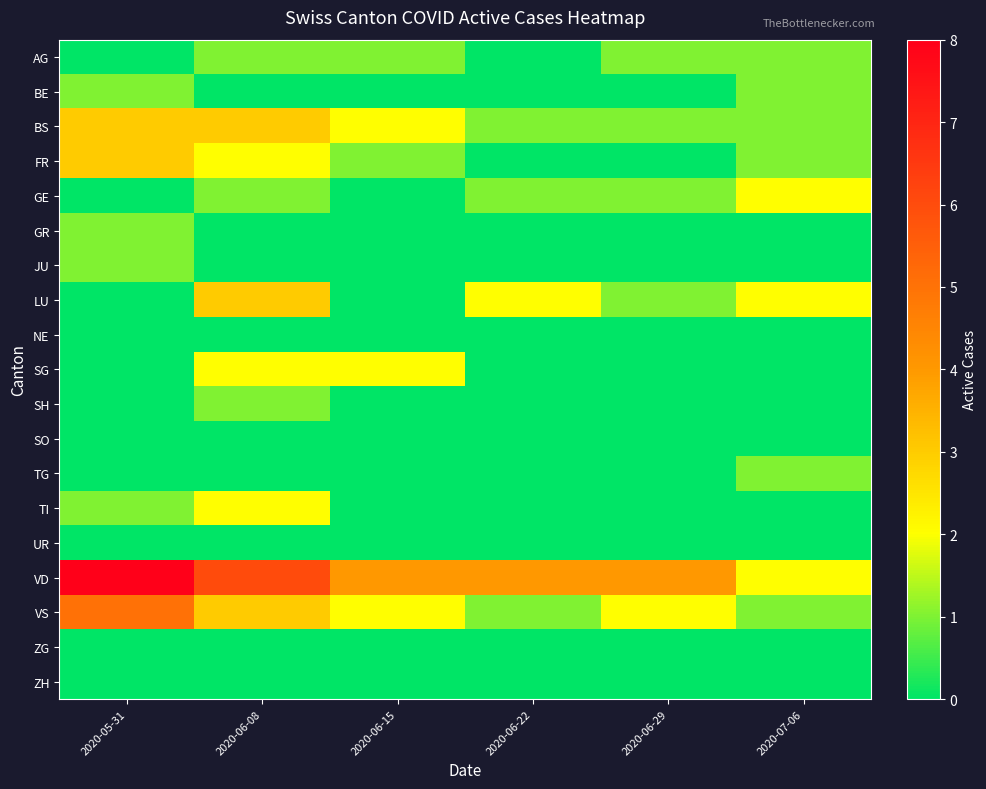

Rank the series at 2020-05-31 from lowest to highest value.

AG, GE, LU, NE, SG, SH, SO, TG, UR, ZG, ZH, BE, GR, JU, TI, BS, FR, VS, VD